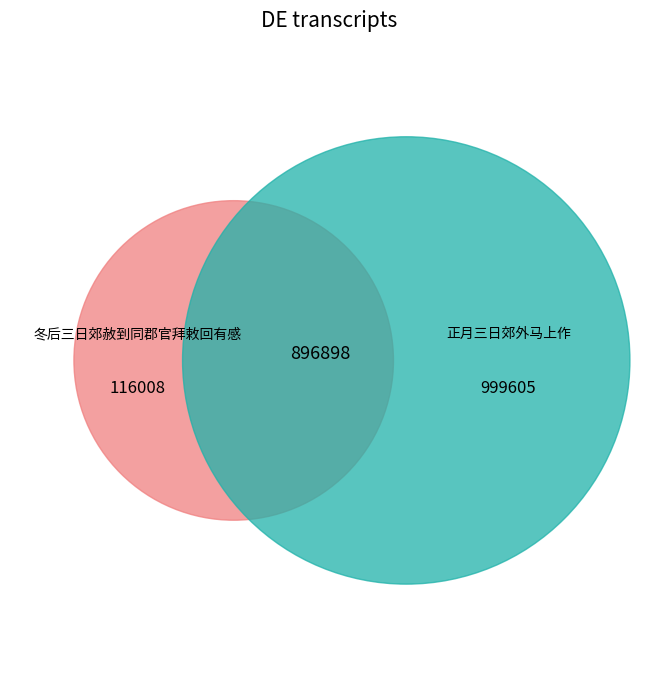

To the nearest percent, what percentage of the pie is 冬后三日郊赦到同郡官拜敕回有感?

11%